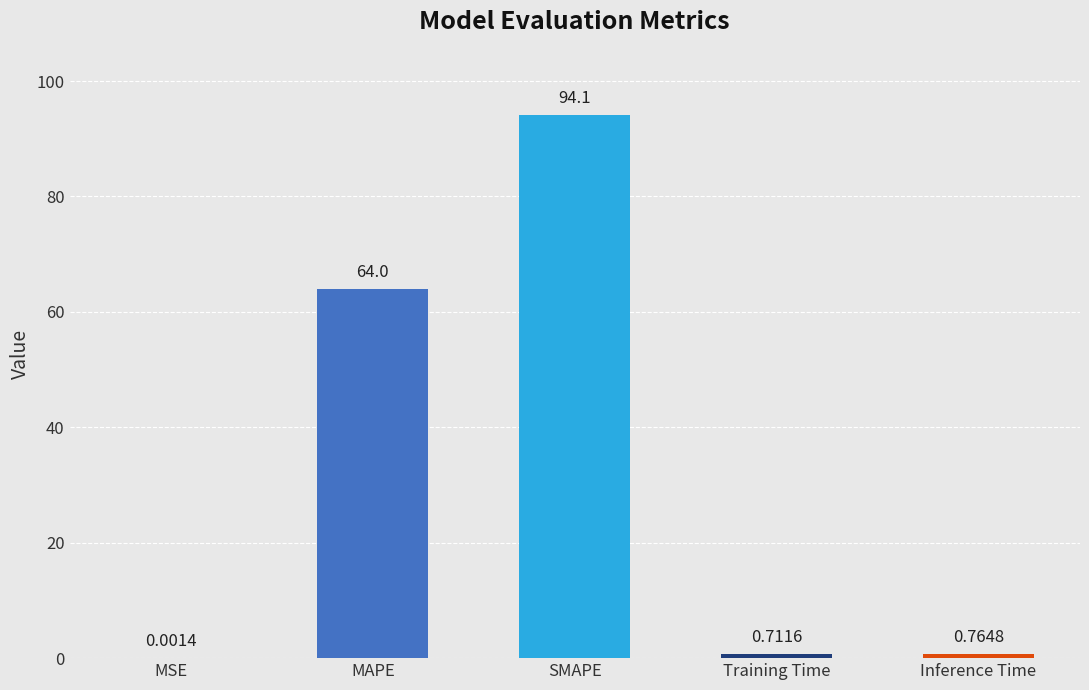

What is the difference between the values at Inference Time and MAPE?

63.2